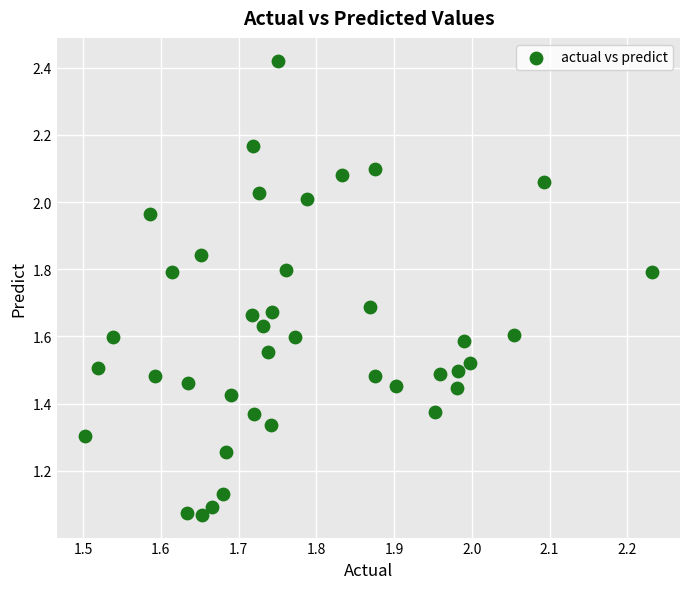

What is the range of X values (max minus min)?

0.7